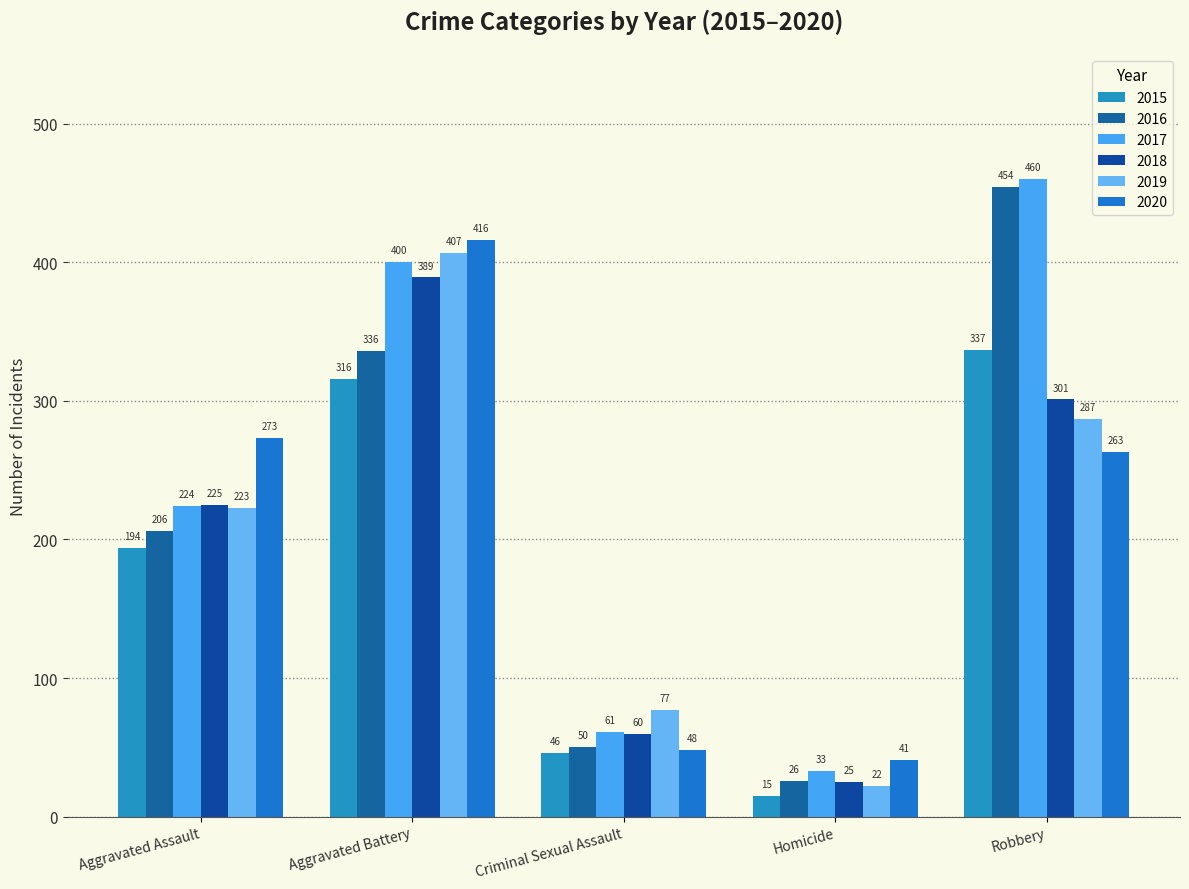

At which label does 2018 first exceed 225?

Aggravated Battery